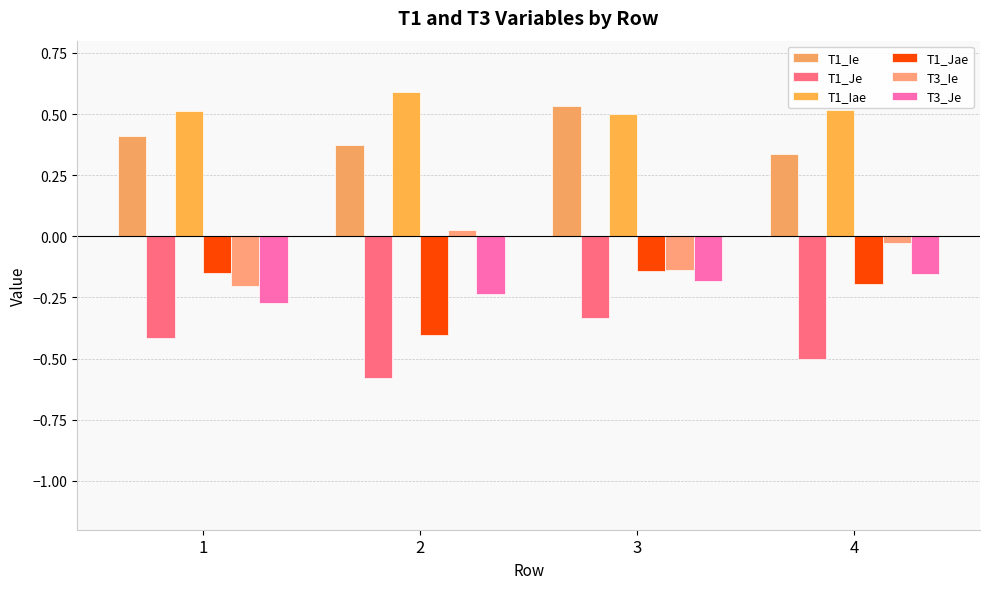

Reading left to right, list all the values displayed in this chart.

T1_Ie: 0.4	0.4	0.5	0.3
T1_Je: -0.4	-0.6	-0.3	-0.5
T1_Iae: 0.5	0.6	0.5	0.5
T1_Jae: -0.1	-0.4	-0.1	-0.2
T3_Ie: -0.2	0.0	-0.1	-0.0
T3_Je: -0.3	-0.2	-0.2	-0.2